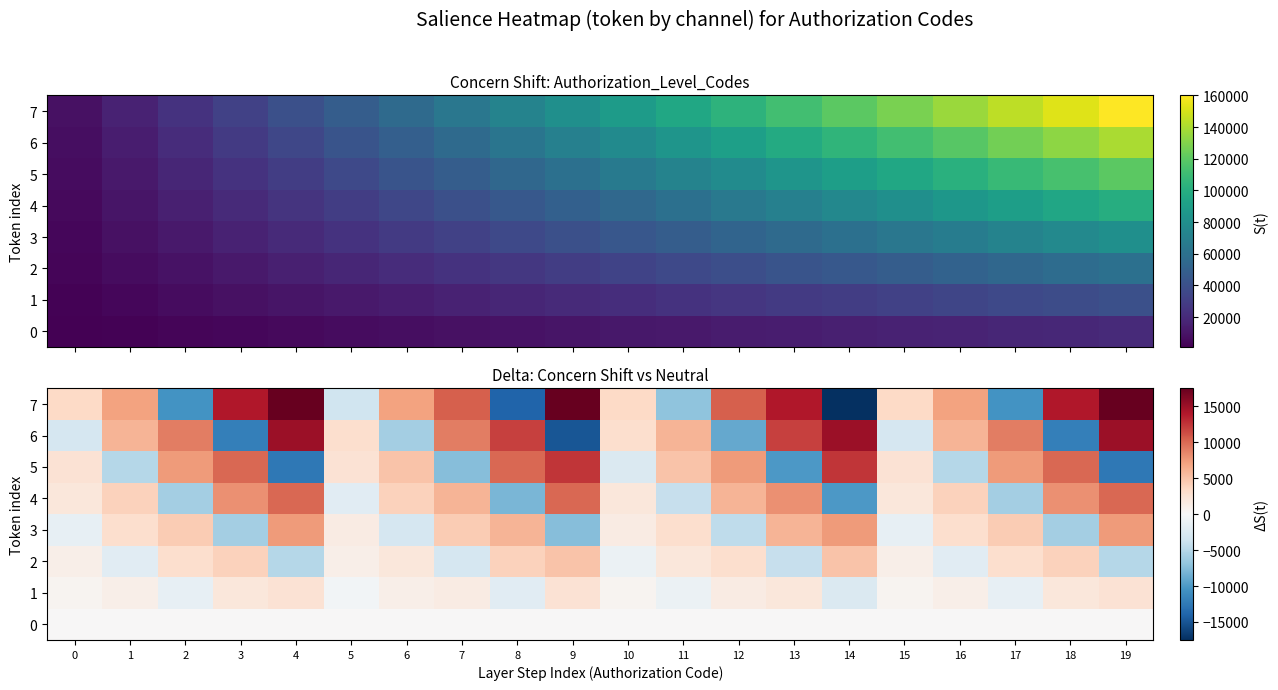

What is the total value across all series at 3?

20000